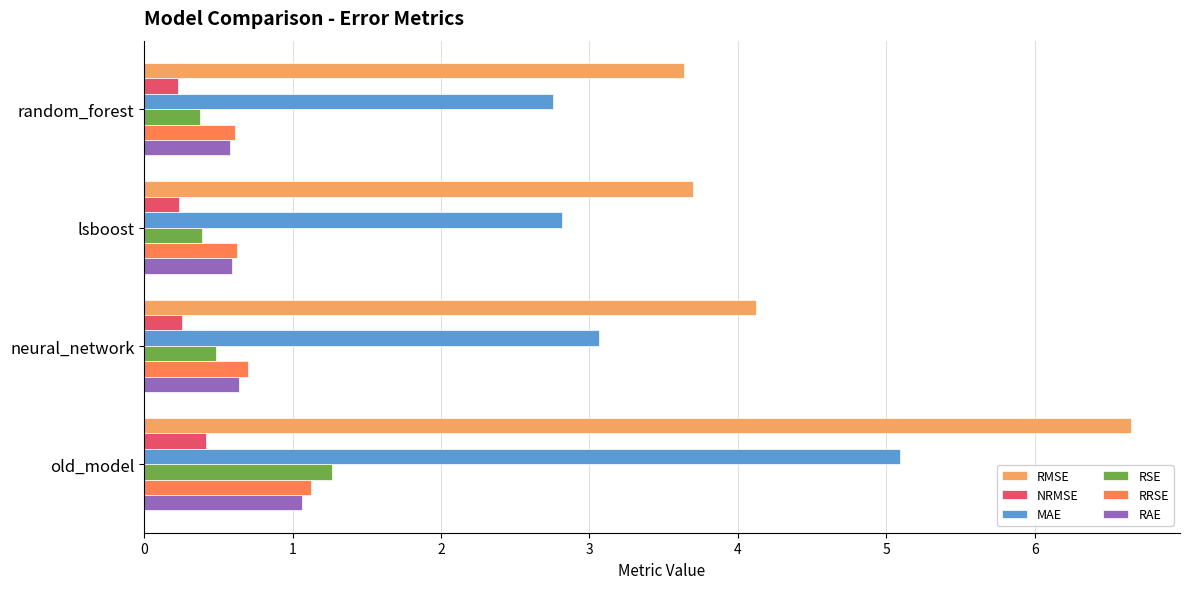

What is the difference between the maximum and second lowest values in the RRSE series?

0.5